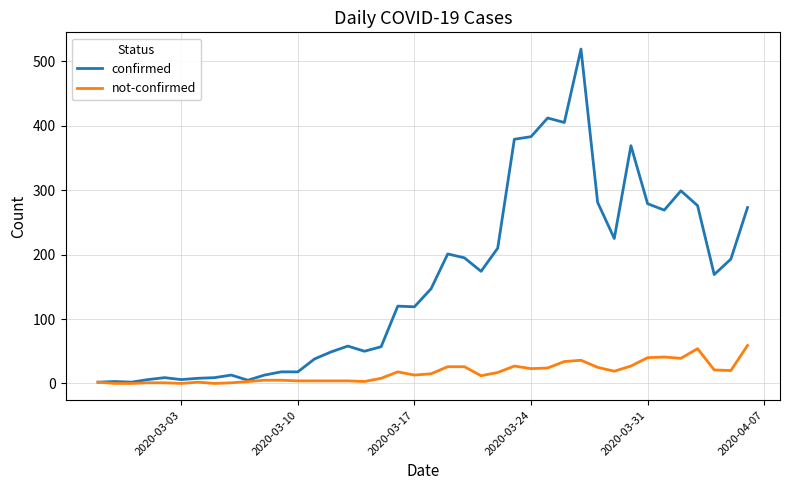

Which series has the widest spread of values?

confirmed